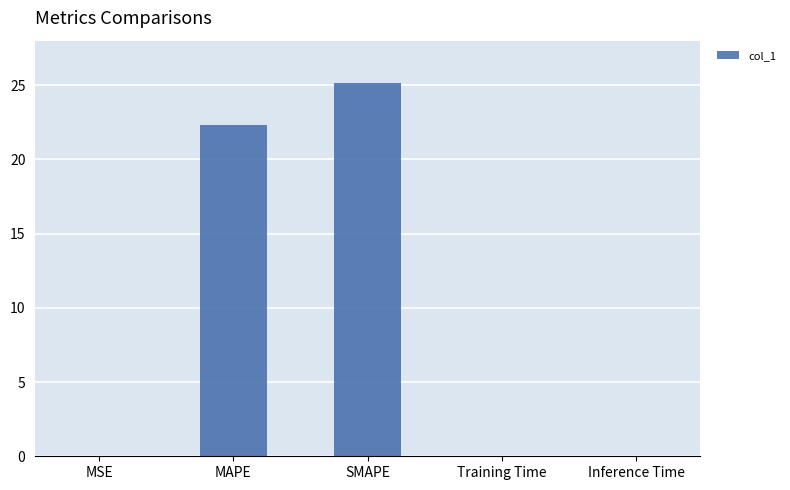

Is it true that the value at SMAPE is 25.1?

True